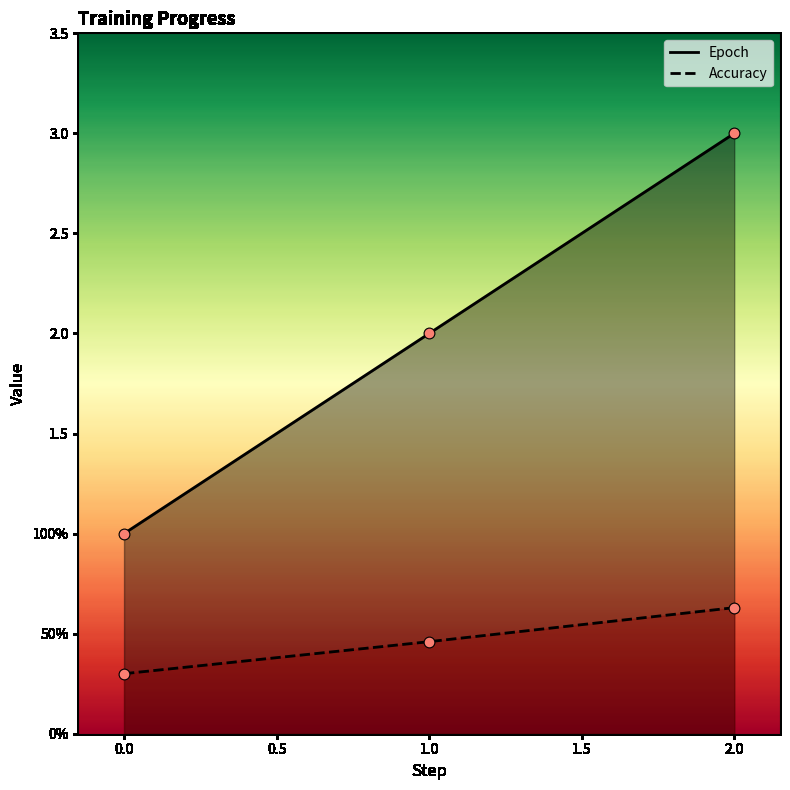

Is the value of Accuracy at 2.0 greater than the value of Epoch at 0.0?

No